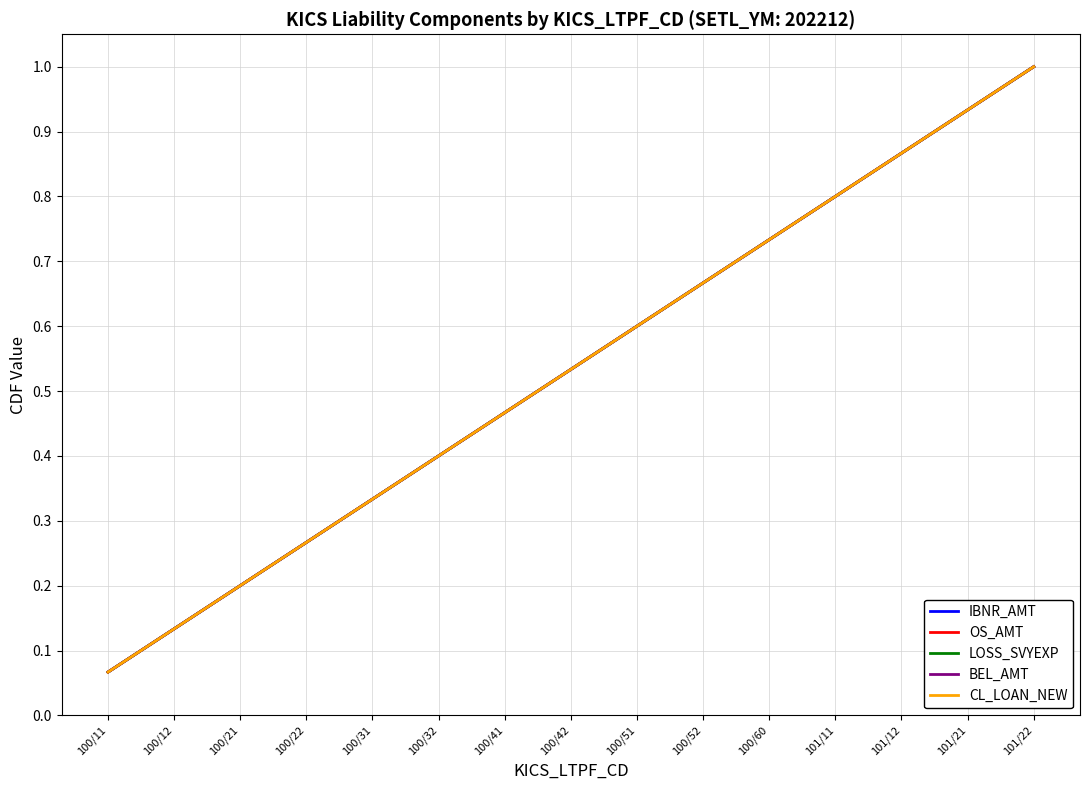

Is this an area chart (filled region under the line)?

No